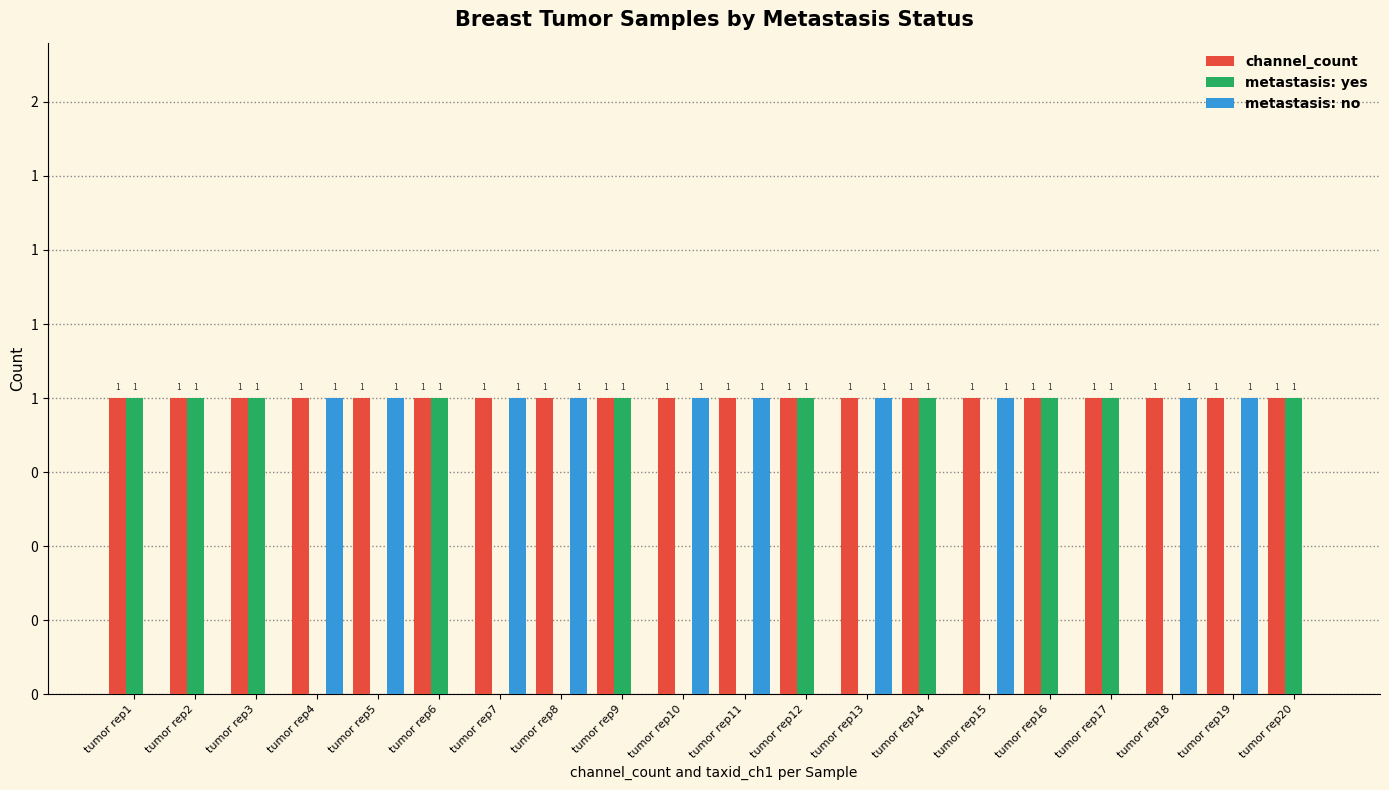

The value of metastasis: no at tumor rep19 is 2. True or false?

False